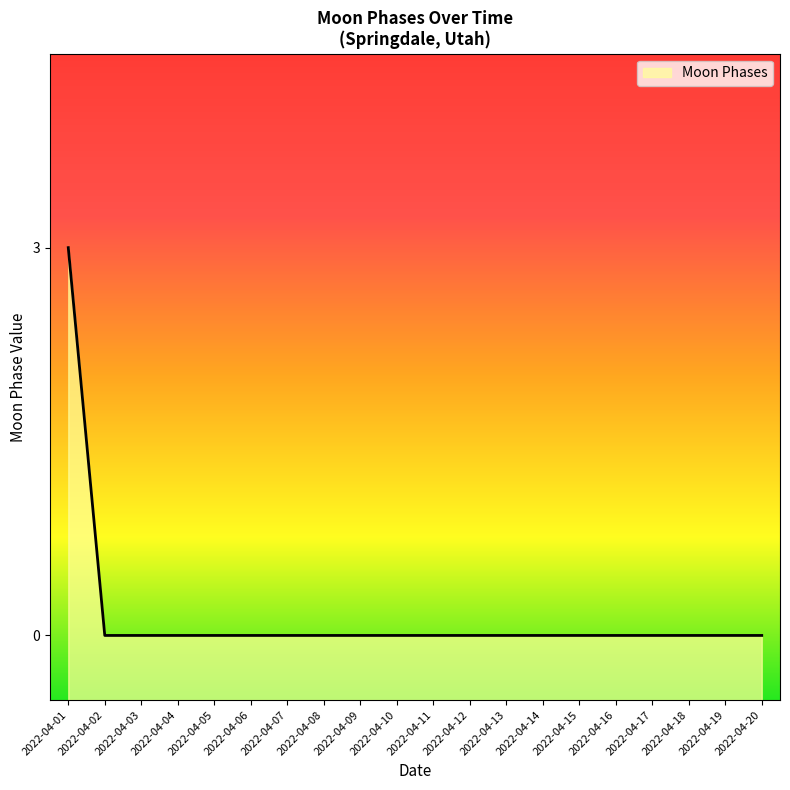

List the labels in order of value, largest first.

2022-04-01, 2022-04-02, 2022-04-03, 2022-04-04, 2022-04-05, 2022-04-06, 2022-04-07, 2022-04-08, 2022-04-09, 2022-04-10, 2022-04-11, 2022-04-12, 2022-04-13, 2022-04-14, 2022-04-15, 2022-04-16, 2022-04-17, 2022-04-18, 2022-04-19, 2022-04-20